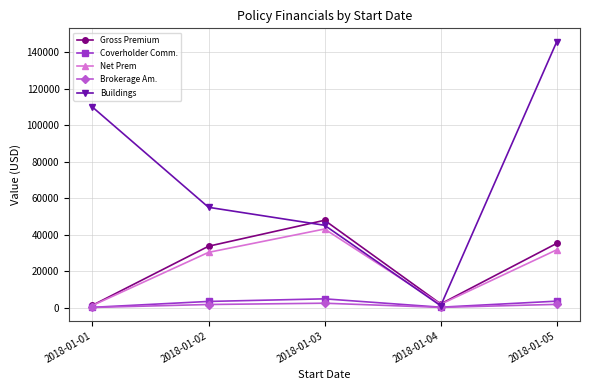

How many lines are shown in the chart?

5